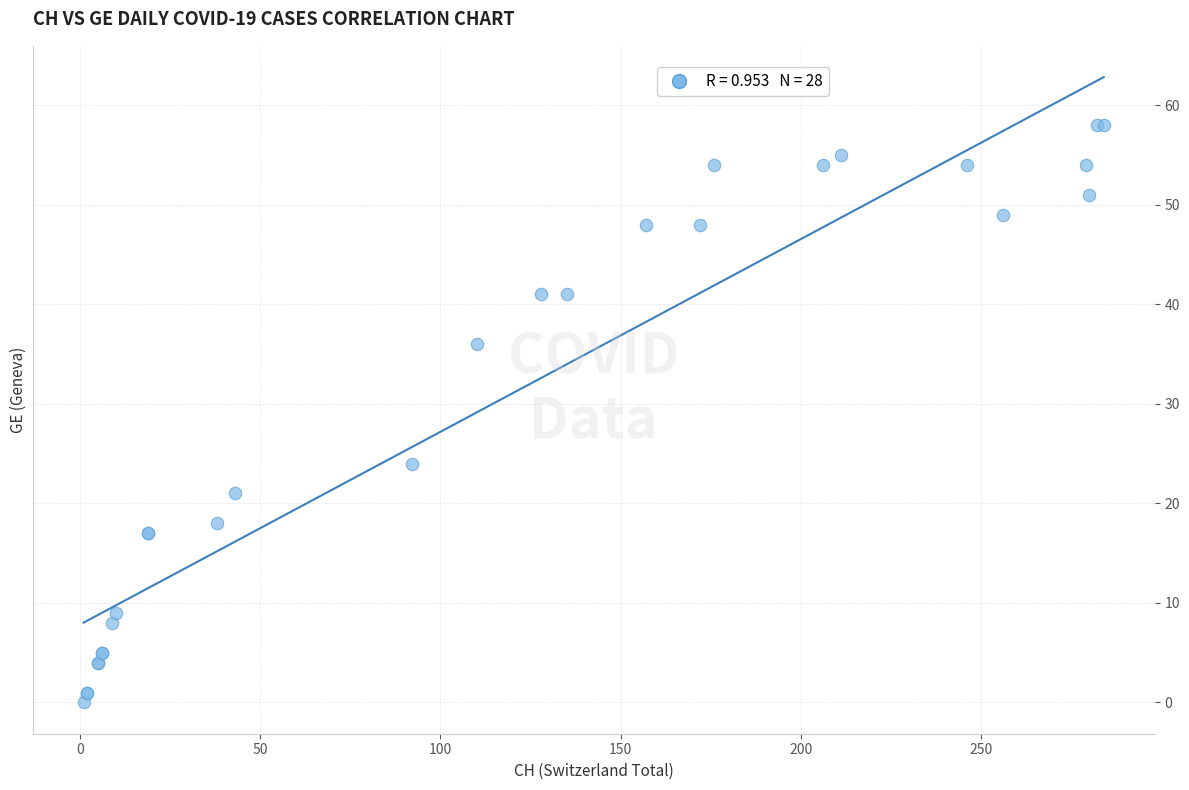

What Y value in the scatter plot is closest to 29?

24